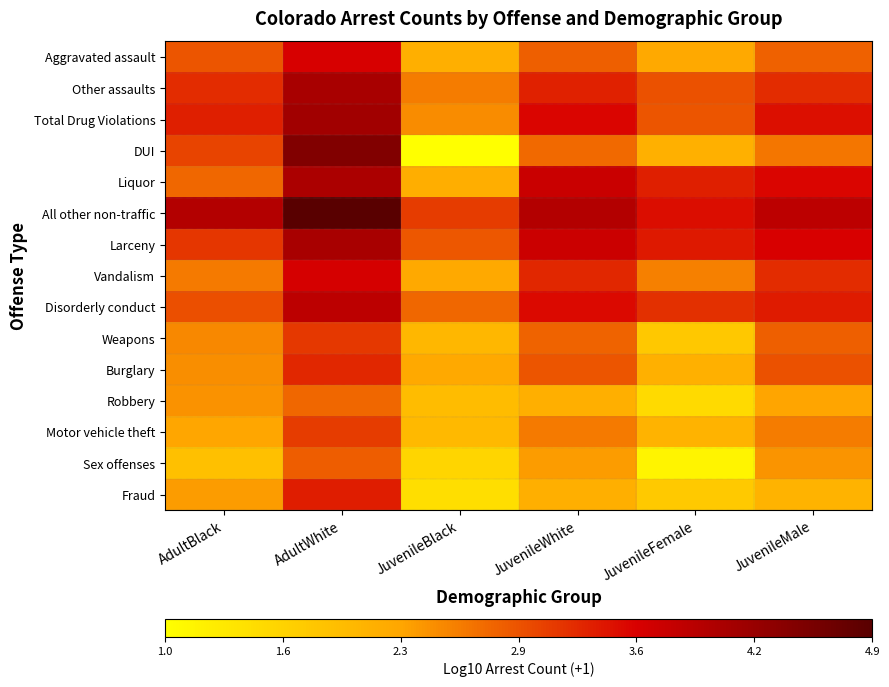

At how many categories does at least one series exceed 3?

6